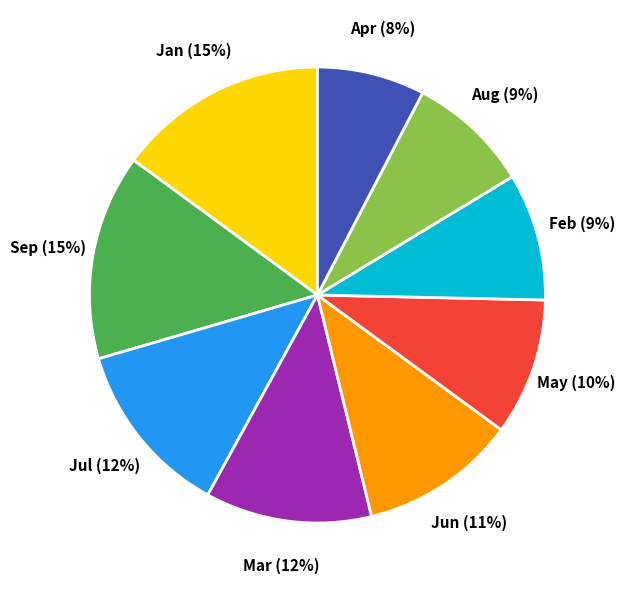

Which category has the smallest portion of the pie?

Apr